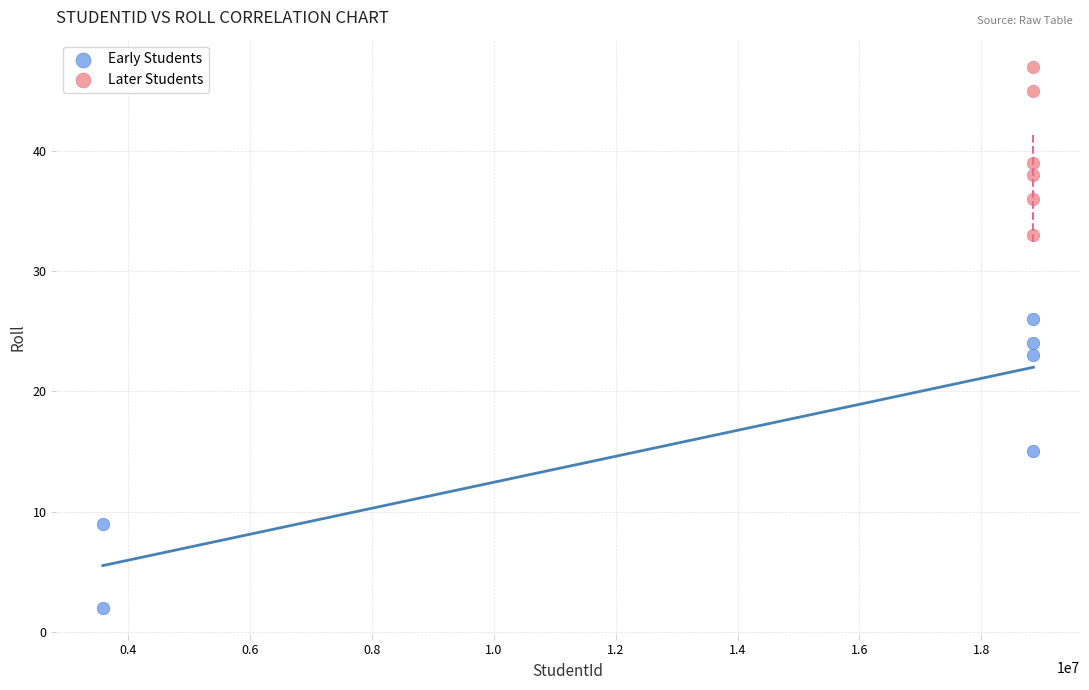

Which series reaches the maximum Y coordinate?

Later Students